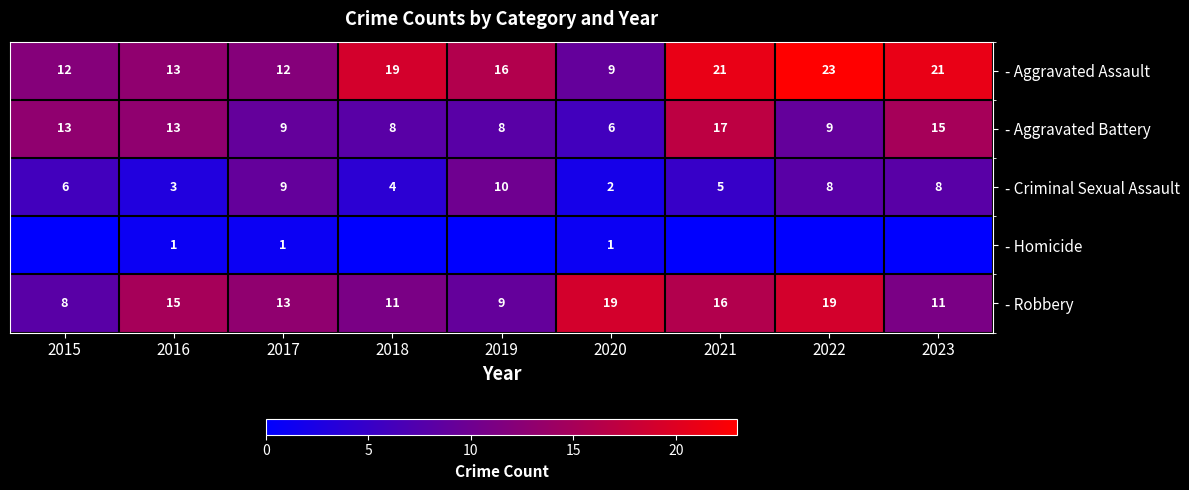

At which label is - Robbery closest to 13?

2017